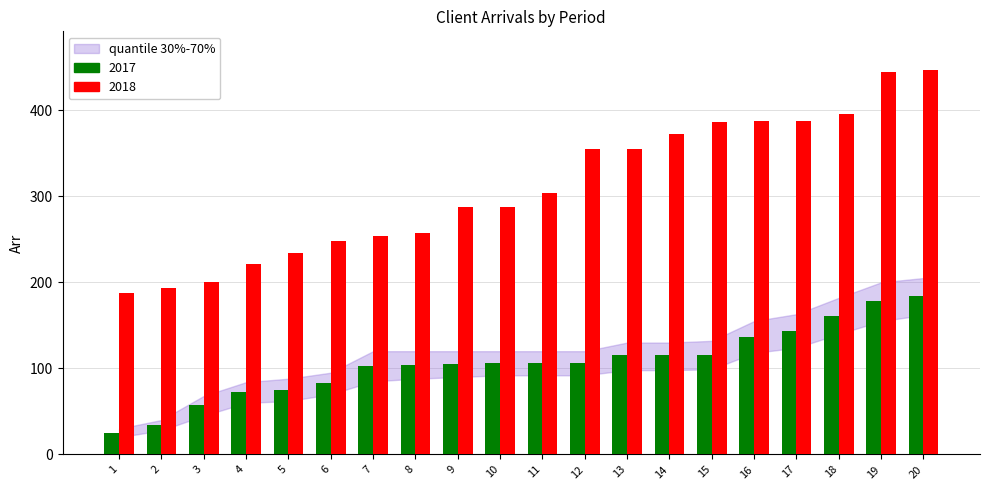

What is the difference between the maximum and minimum values in the 2017 series?

159